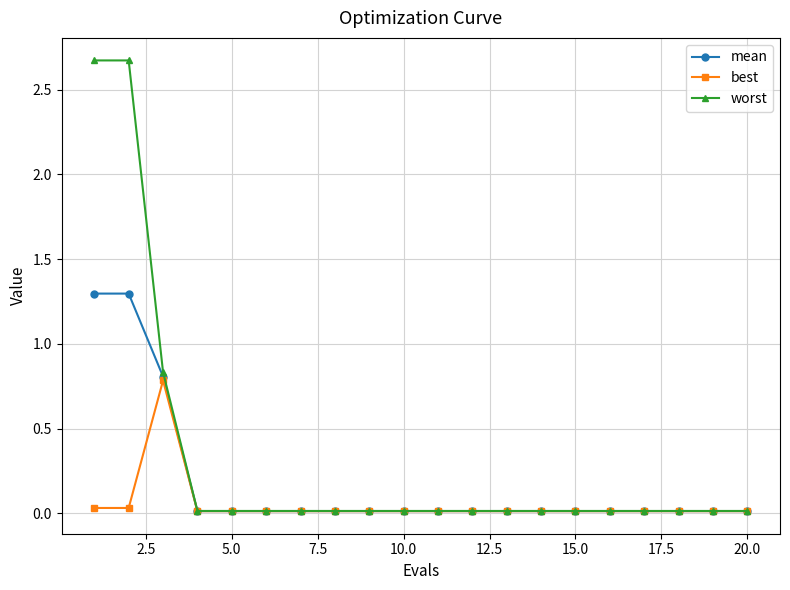

Which series has the widest spread of values?

worst